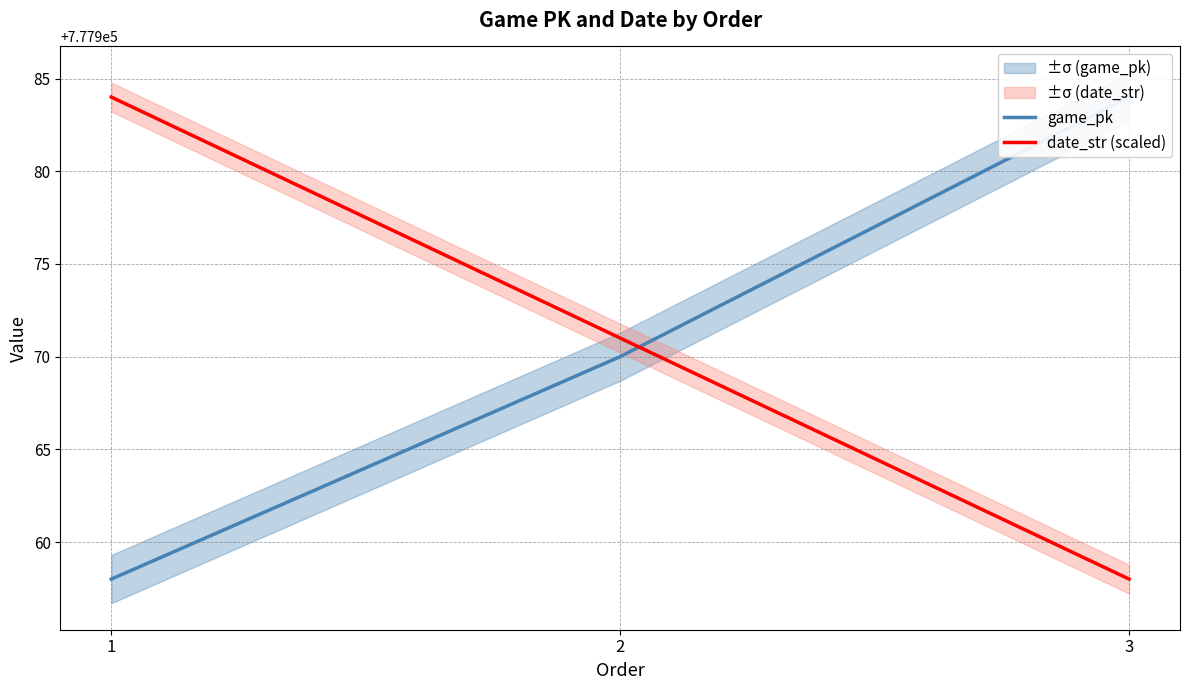

Reading left to right, transcribe all the data shown in this chart.

game_pk: 777958.0	777970.0	777984.0
date_str (scaled): 777984.0	777971.0	777958.0